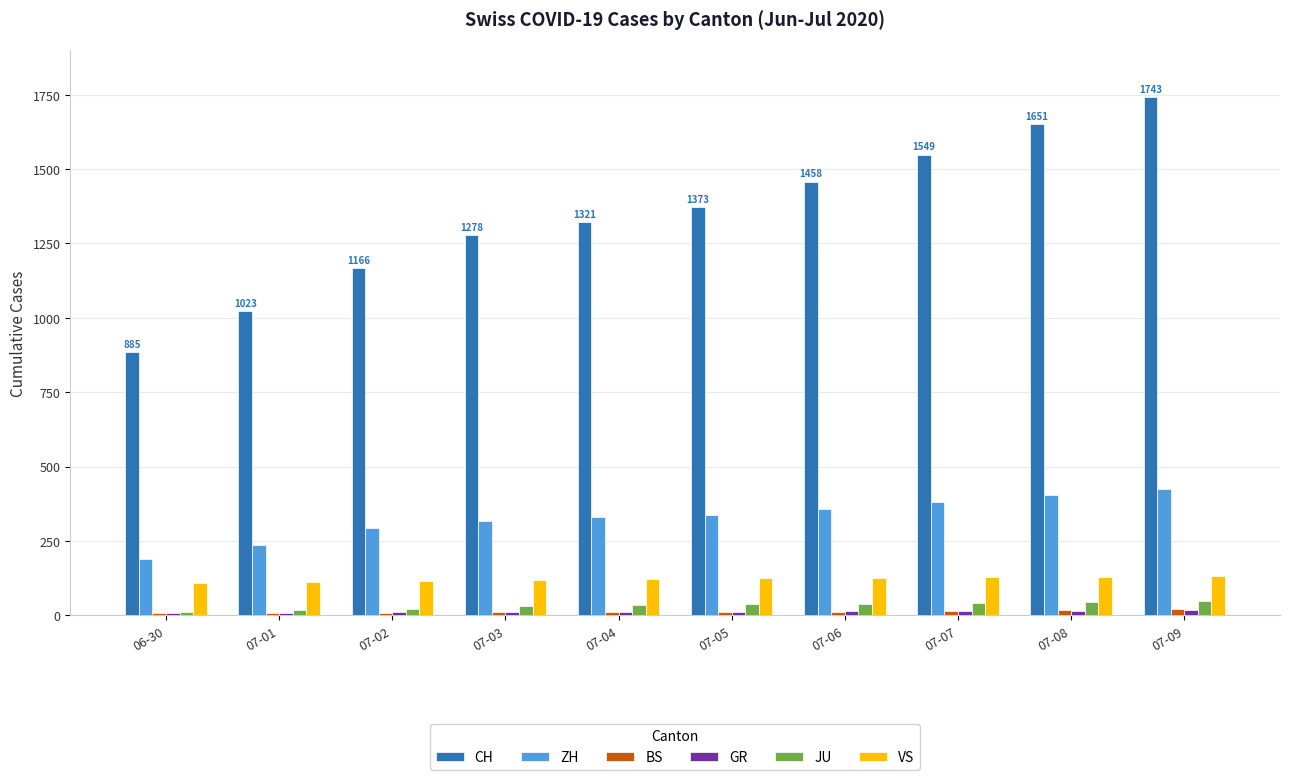

How many bars are there in total?

60